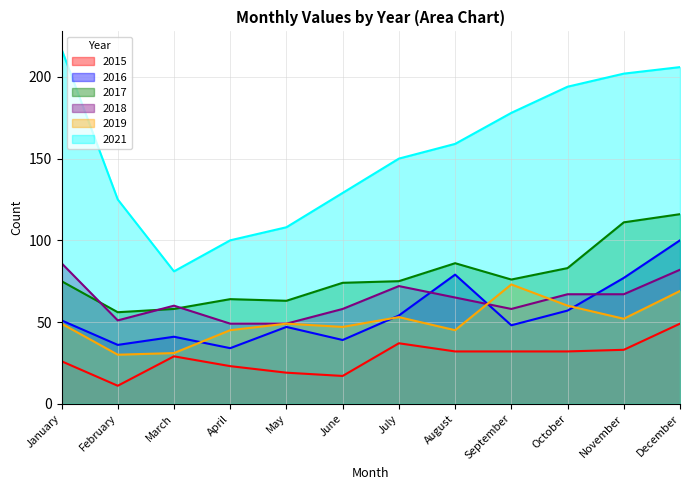

True or false: 2018 has more than 0 points higher than both neighbors.

True